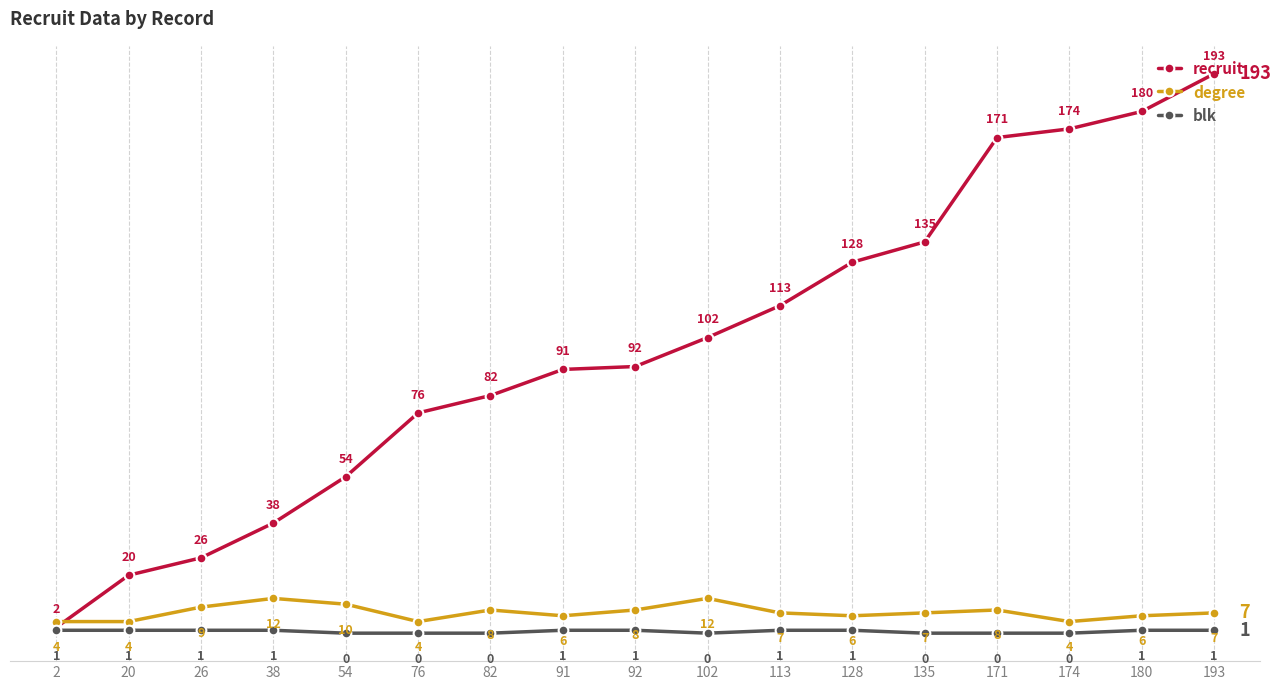

How many series are shown in this chart?

3